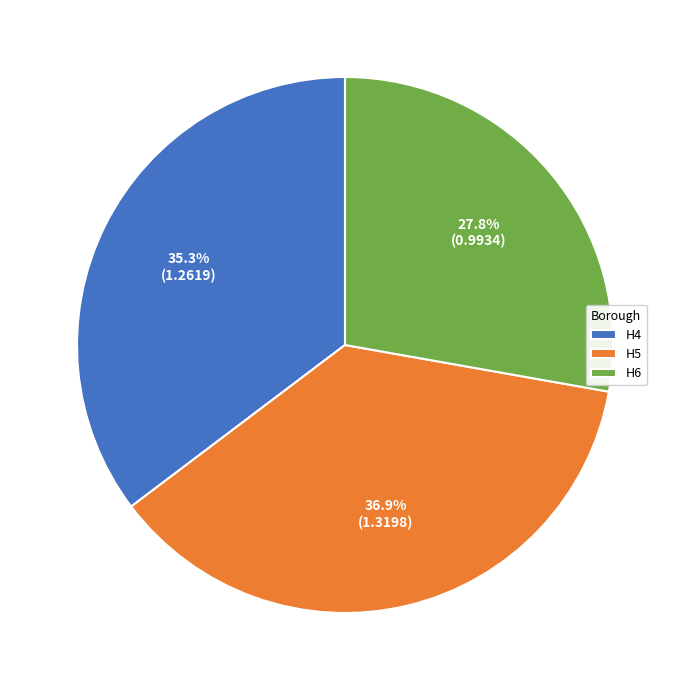

Approximately how many times larger is the value at H4 compared to H5?

1.0